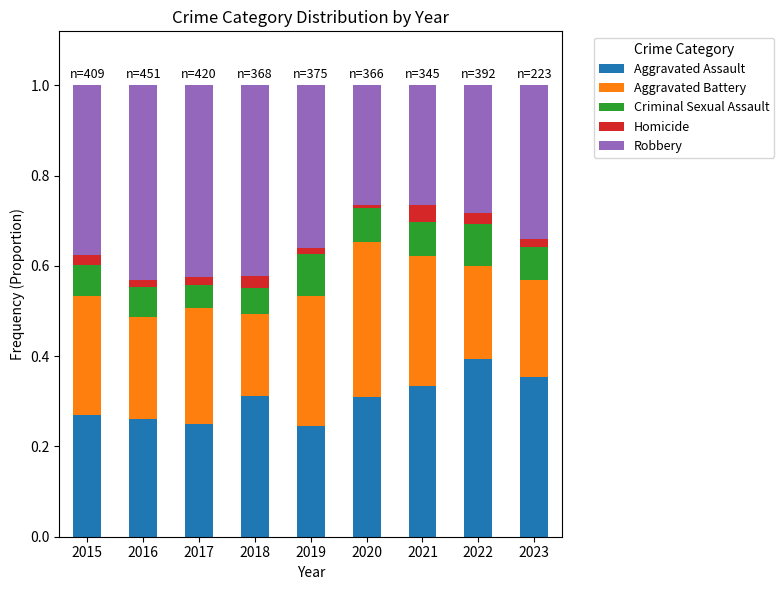

At which label does Aggravated Assault reach its peak?

2022